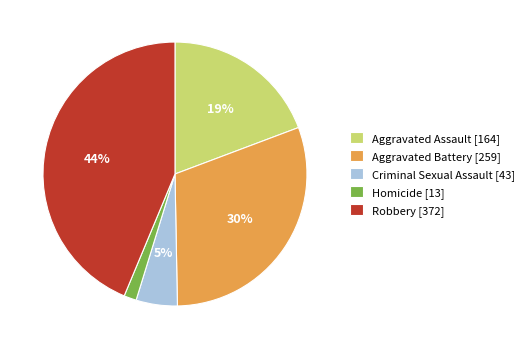

What percentage is the Robbery slice, to the nearest percent?

44%